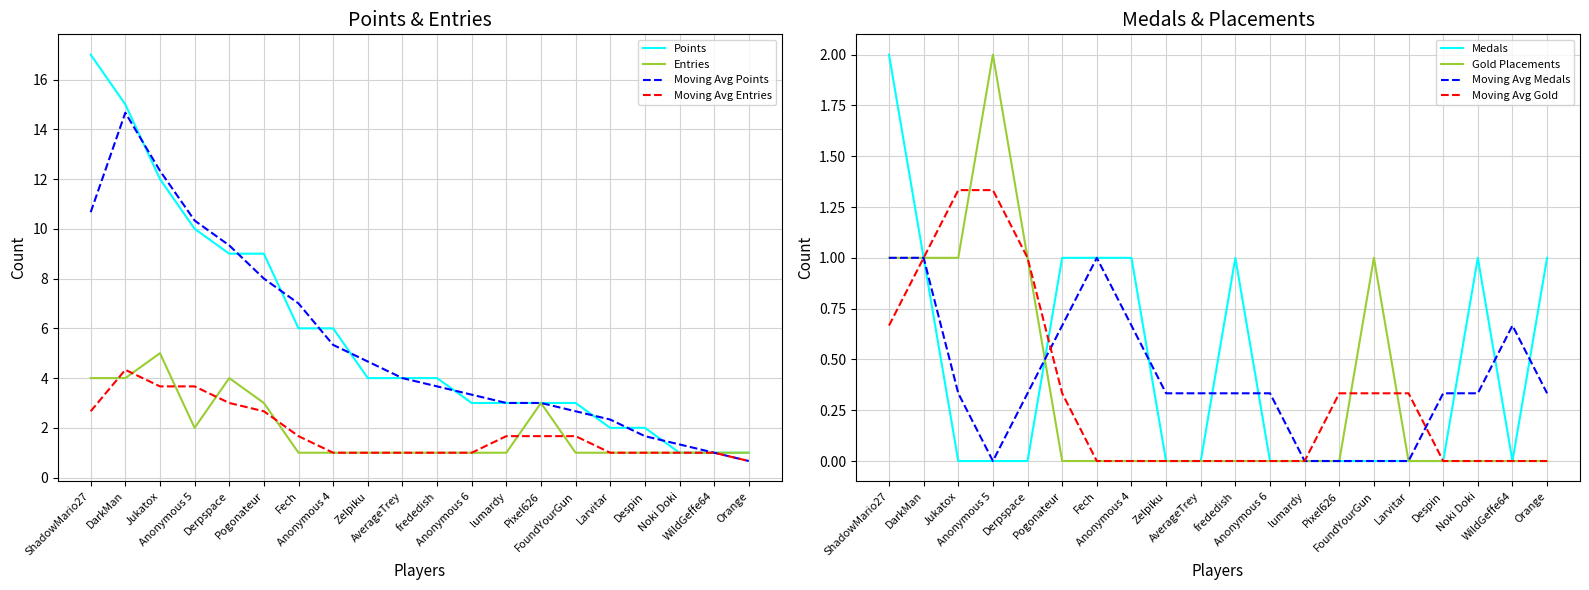

What is the approximate value of Gold at Derpspace?

1